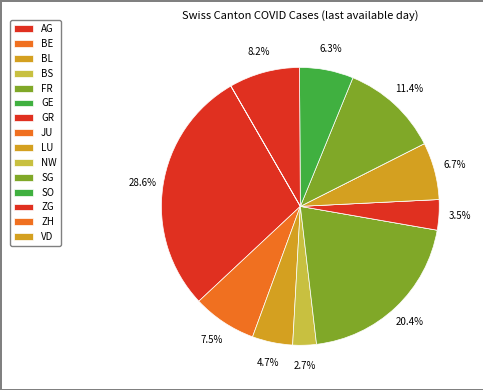

How much of the chart is everything except FR?

79.6%